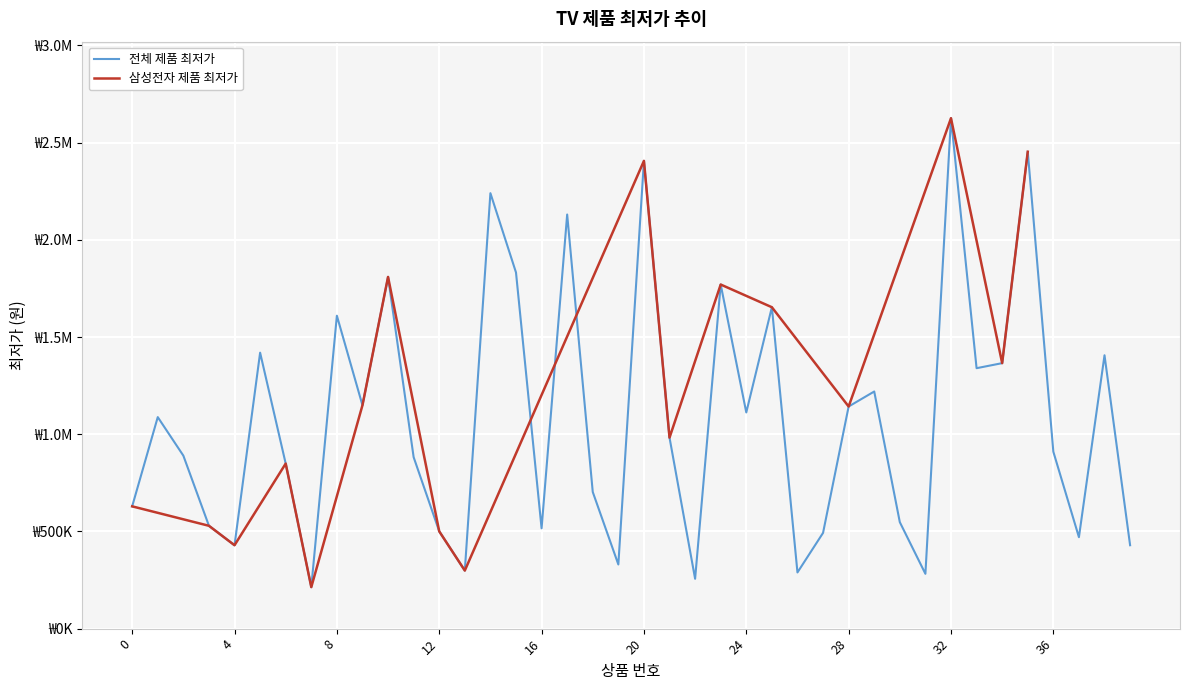

What is the difference between the maximum and minimum values?

2411840